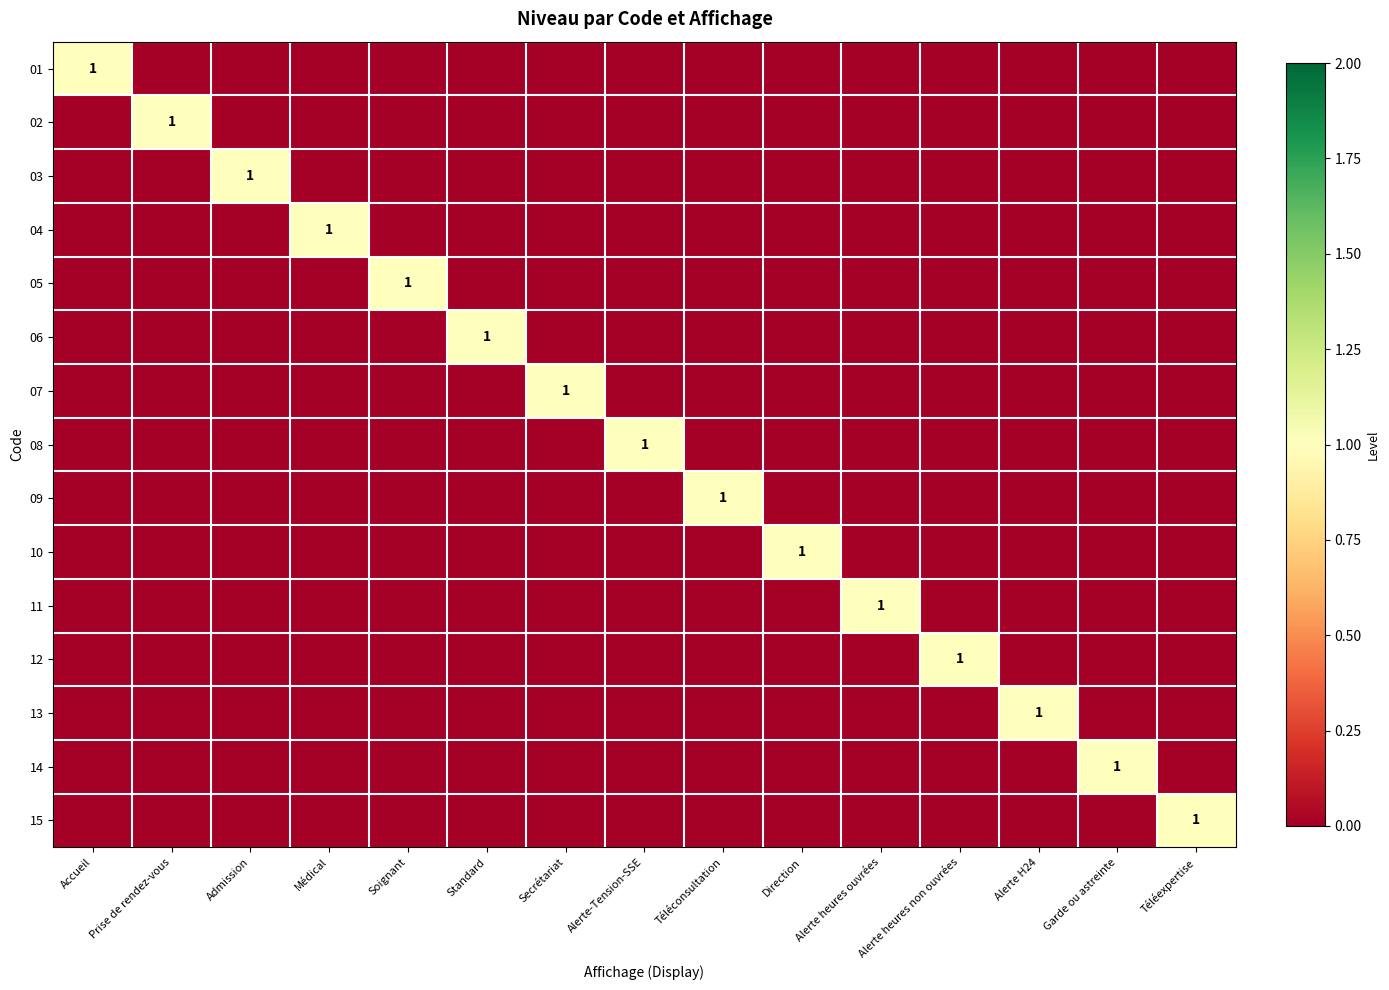

True or false: 06 has a value of 1 at Standard.

True